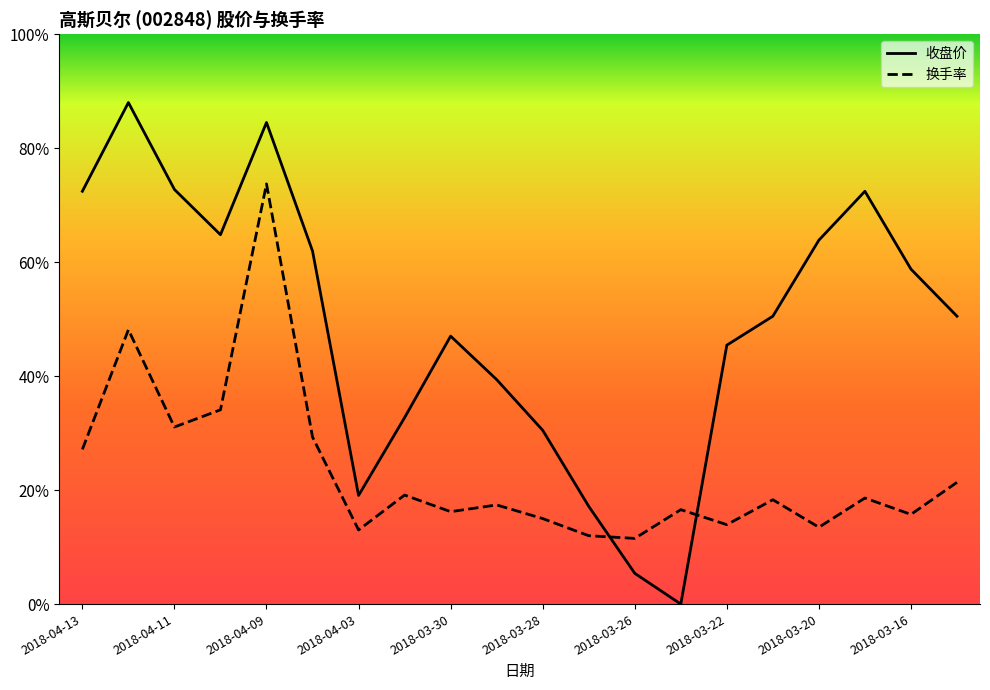

What is the average value of the 收盘价 series?

12.2